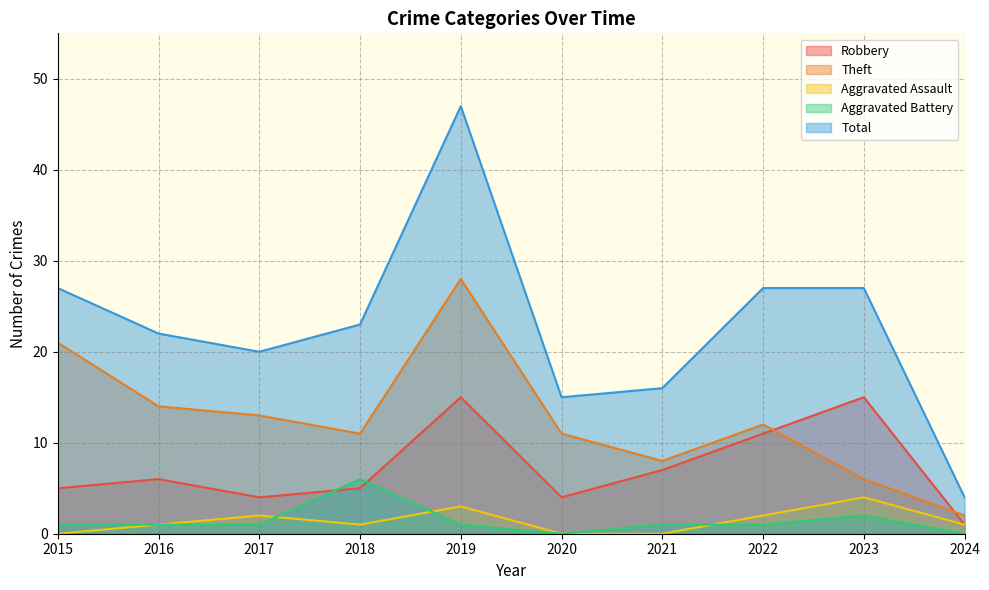

Reading right to left, list all the values displayed in this chart.

Robbery: 1	15	11	7	4	15	5	4	6	5
Theft: 2	6	12	8	11	28	11	13	14	21
Aggravated Assault: 1	4	2	0	0	3	1	2	1	0
Aggravated Battery: 0	2	1	1	0	1	6	1	1	1
Total: 4	27	27	16	15	47	23	20	22	27